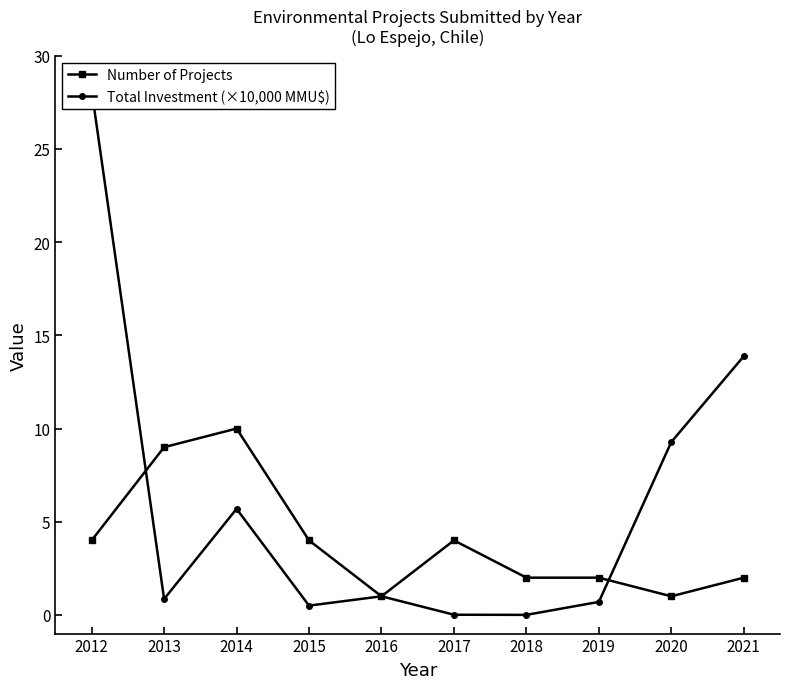

At which label does Number of Projects reach its peak?

2014